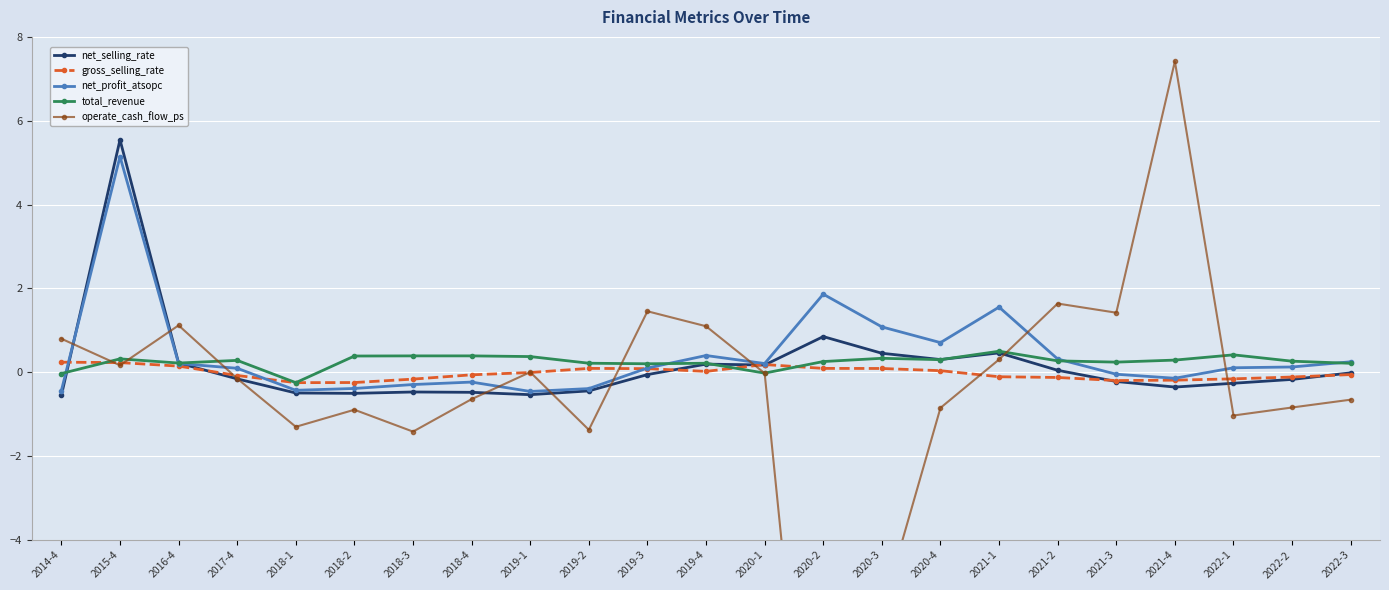

What is the difference between the operate_cash_flow_ps values at 2021-2 and 2019-1?

1.6